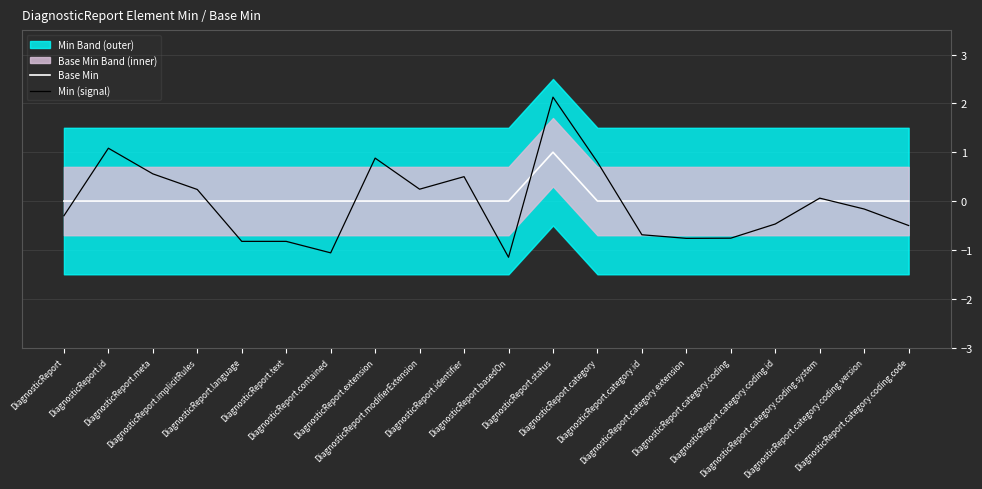

How many data points in Min (signal) are above 0?

9